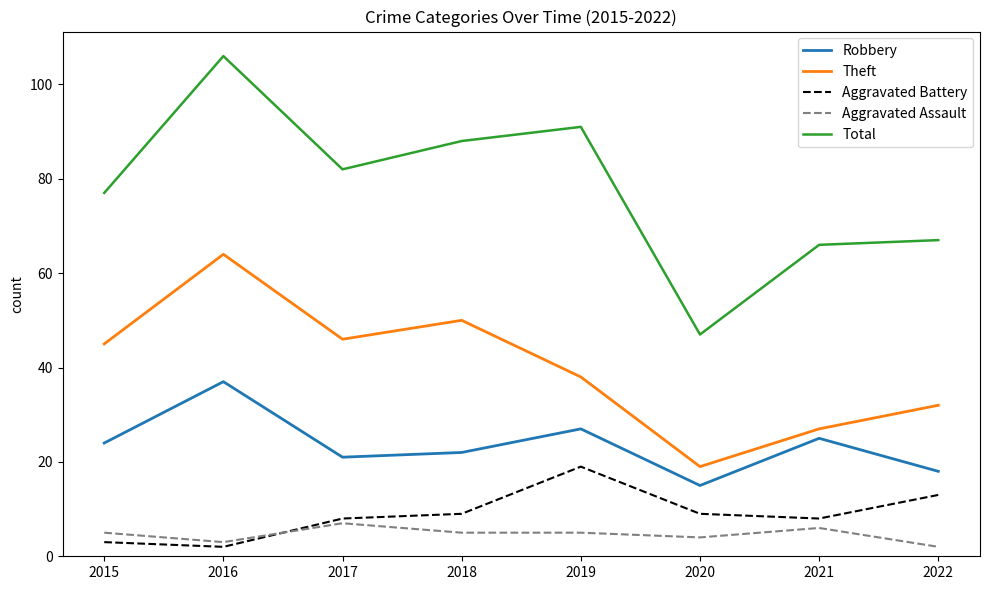

Reading right to left, extract all data points from this chart.

Robbery: 2022=18	2021=25	2020=15	2019=27	2018=22	2017=21	2016=37	2015=24
Theft: 2022=32	2021=27	2020=19	2019=38	2018=50	2017=46	2016=64	2015=45
Aggravated Battery: 2022=13	2021=8	2020=9	2019=19	2018=9	2017=8	2016=2	2015=3
Aggravated Assault: 2022=2	2021=6	2020=4	2019=5	2018=5	2017=7	2016=3	2015=5
Total: 2022=67	2021=66	2020=47	2019=91	2018=88	2017=82	2016=106	2015=77